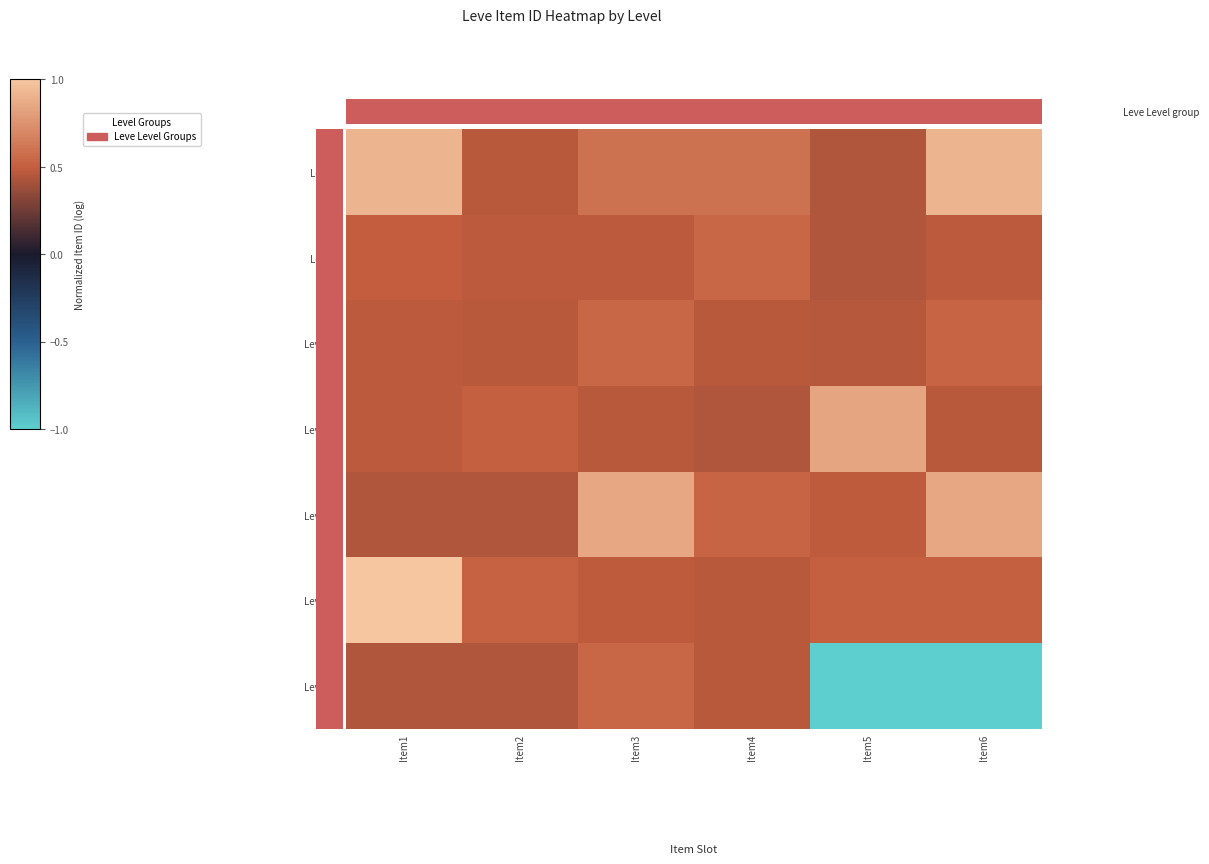

At how many categories does at least one series exceed 0?

6